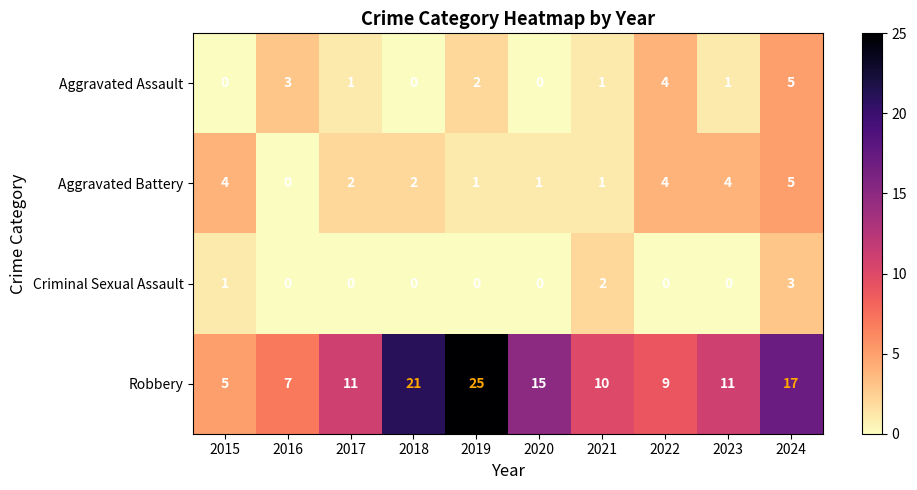

Which series has the largest total across all categories?

Robbery